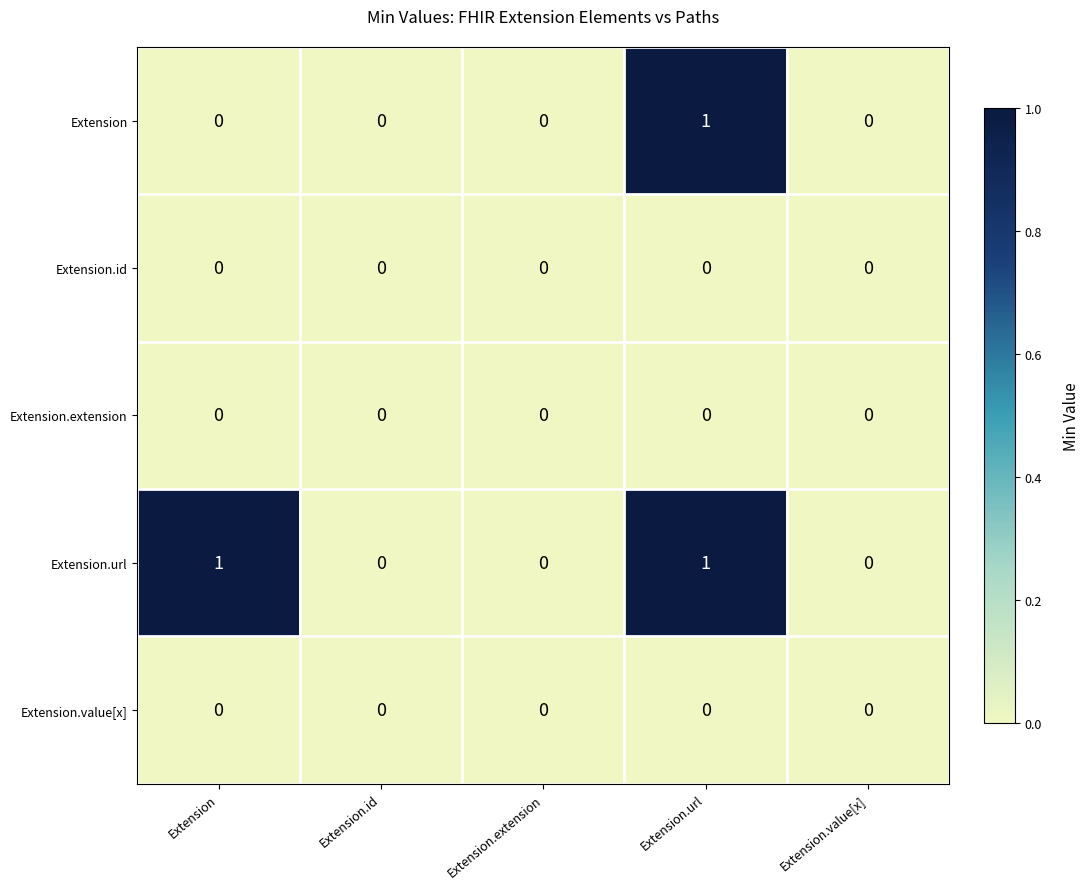

How many Extension values are between 0 and 1?

5